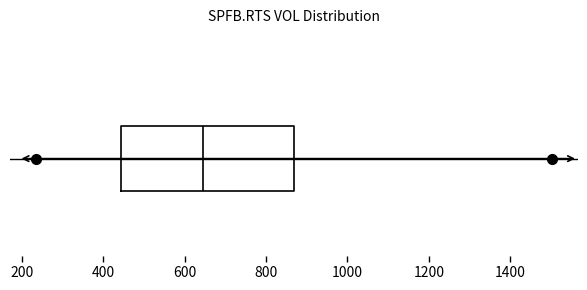

Where does the right whisker of the box end on the x-axis? The values are not printed on the chart, so give them approximately, as read against the axis.

1400